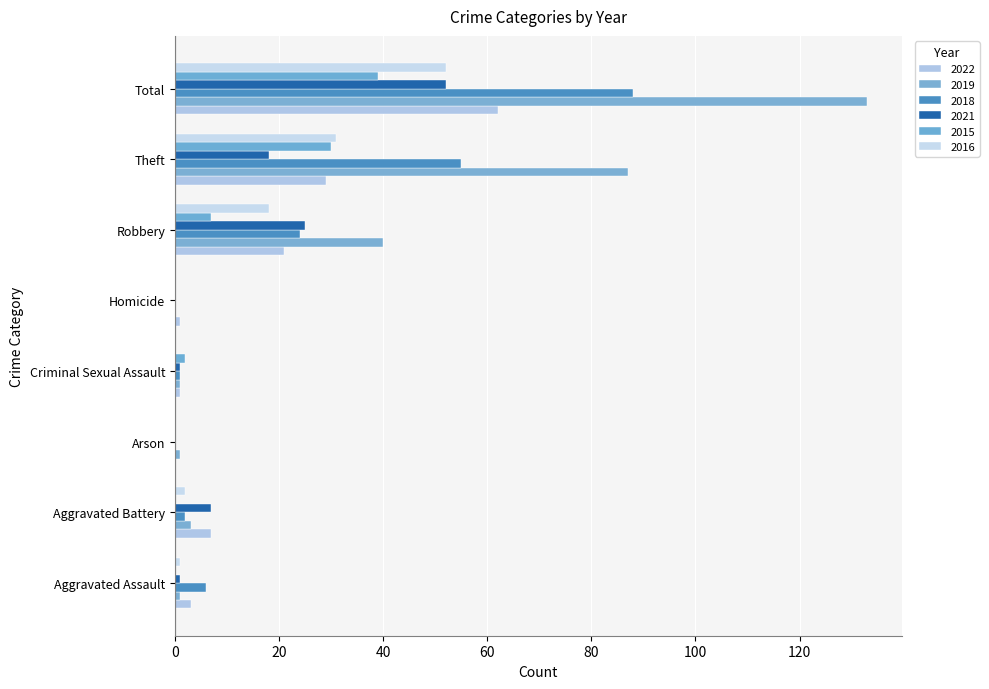

Reading left to right, what are all the values shown in this chart?

2022: Aggravated Assault=3	Aggravated Battery=7	Arson=0	Criminal Sexual Assault=1	Homicide=1	Robbery=21	Theft=29	Total=62
2019: Aggravated Assault=1	Aggravated Battery=3	Arson=1	Criminal Sexual Assault=1	Homicide=0	Robbery=40	Theft=87	Total=133
2018: Aggravated Assault=6	Aggravated Battery=2	Arson=0	Criminal Sexual Assault=1	Homicide=0	Robbery=24	Theft=55	Total=88
2021: Aggravated Assault=1	Aggravated Battery=7	Arson=0	Criminal Sexual Assault=1	Homicide=0	Robbery=25	Theft=18	Total=52
2015: Aggravated Assault=0	Aggravated Battery=0	Arson=0	Criminal Sexual Assault=2	Homicide=0	Robbery=7	Theft=30	Total=39
2016: Aggravated Assault=1	Aggravated Battery=2	Arson=0	Criminal Sexual Assault=0	Homicide=0	Robbery=18	Theft=31	Total=52